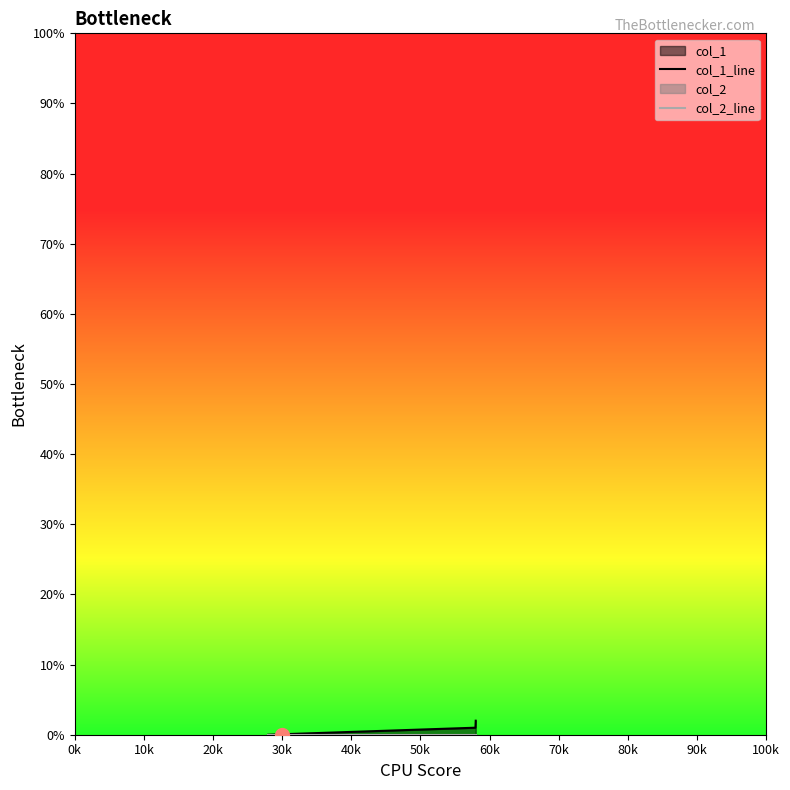

Rank the series by their average value, from lowest to highest.

col_2_line, col_1_line